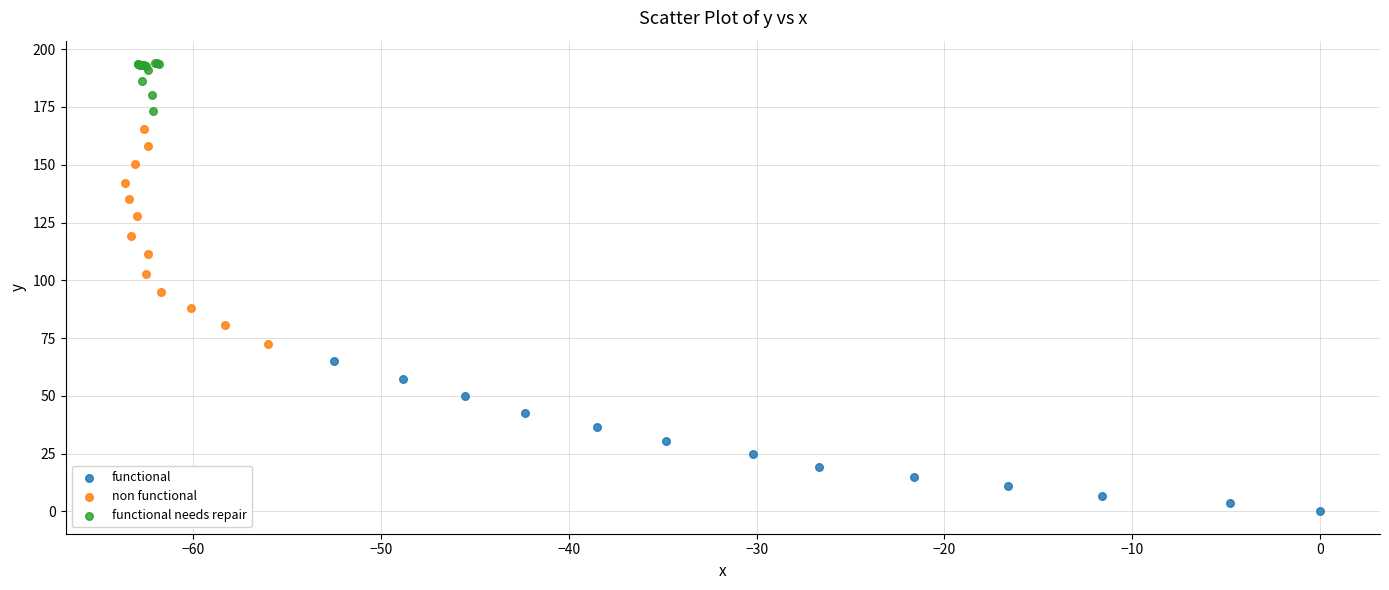

What are all the series names shown in the legend?

functional, non functional, functional needs repair